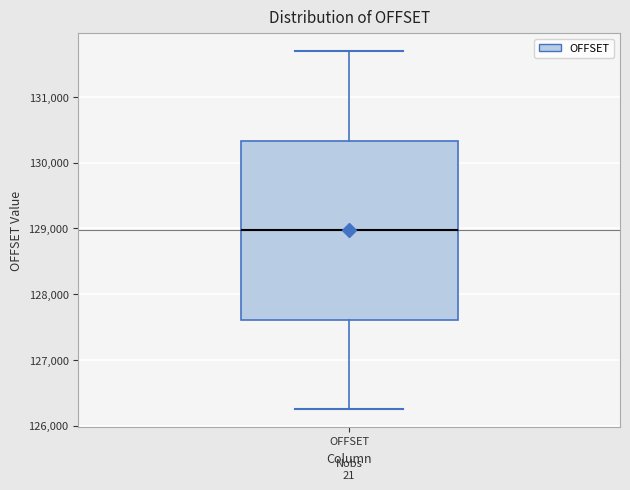

Transcribe this box plot: give where the median line is, the range the box spans, and where the two whiskers end, as read against the y-axis. The values are not printed on the chart, so give them approximately, as read against the axis.

median 129000, box 127600 to 130300, whiskers 126300 to 131700